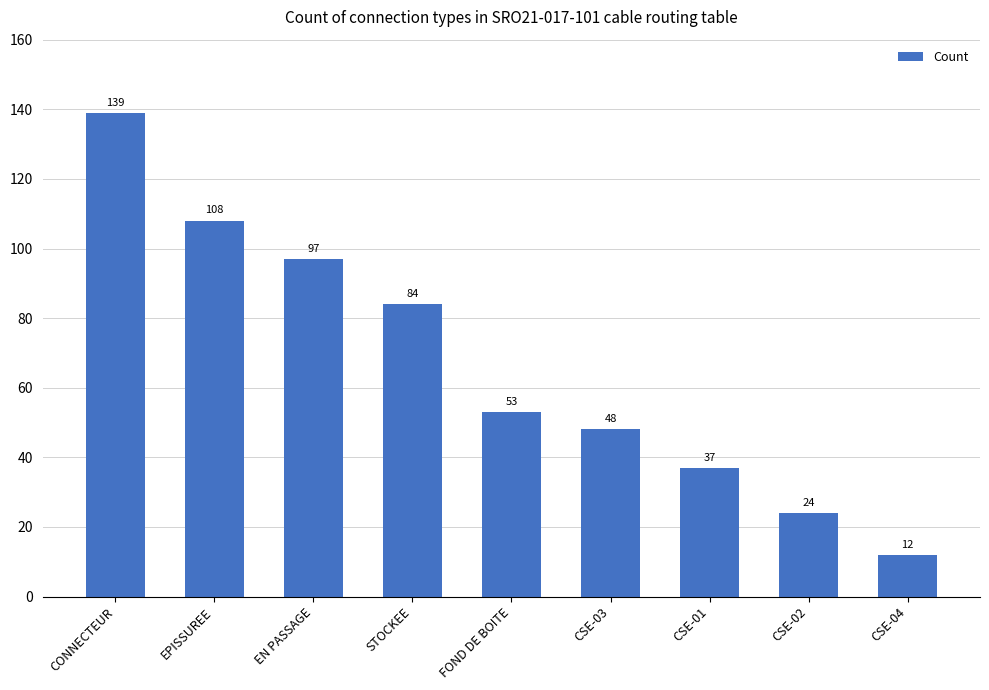

List the labels in order of value, smallest first.

CSE-04, CSE-02, CSE-01, CSE-03, FOND DE BOITE, STOCKEE, EN PASSAGE, EPISSUREE, CONNECTEUR